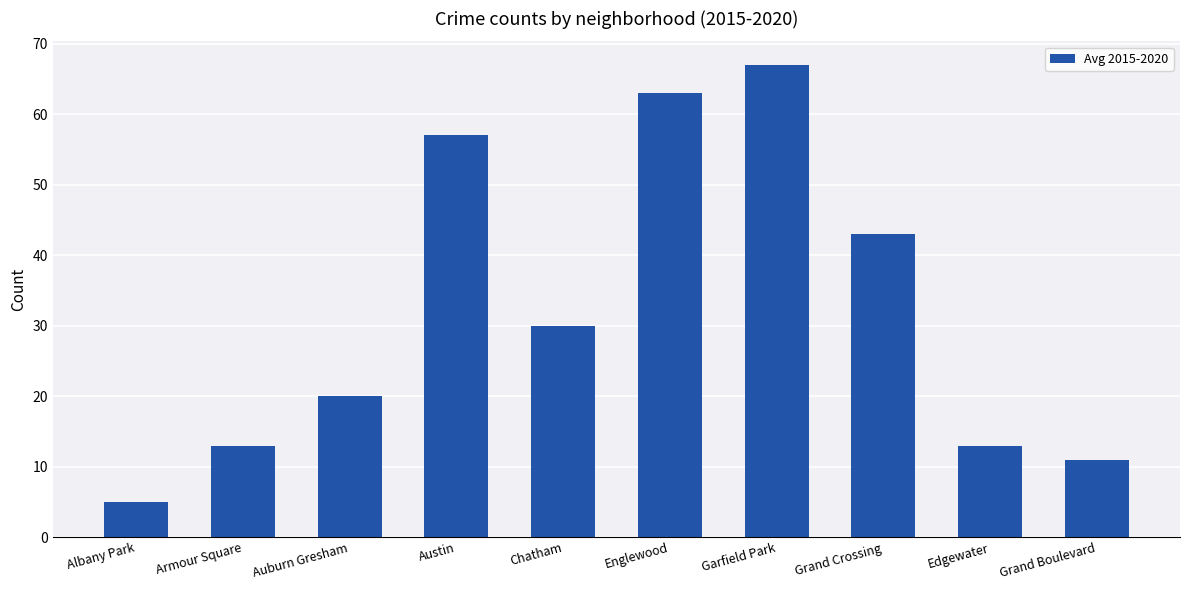

What is the value of the 1st bar from the left?

5